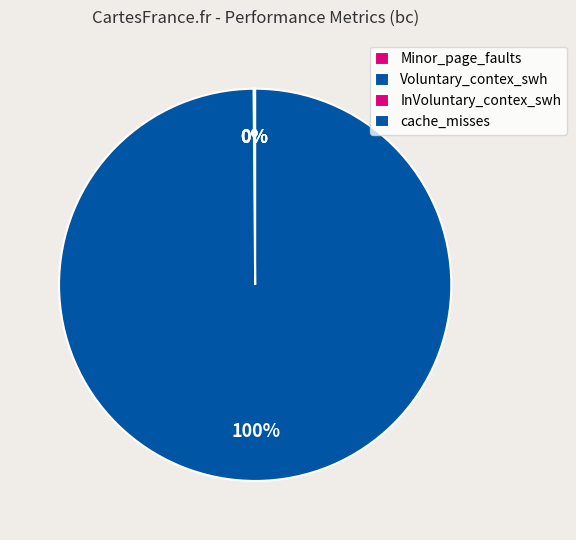

Is it true that InVoluntary_contex_swh is 0% of the pie?

True